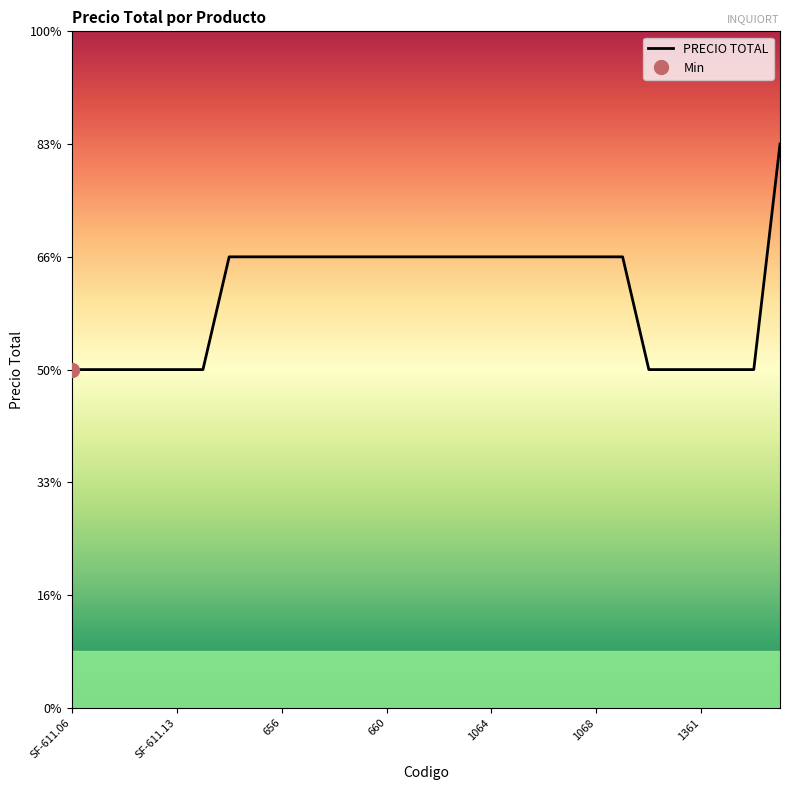

Count the values in the range 300 to 400.

27